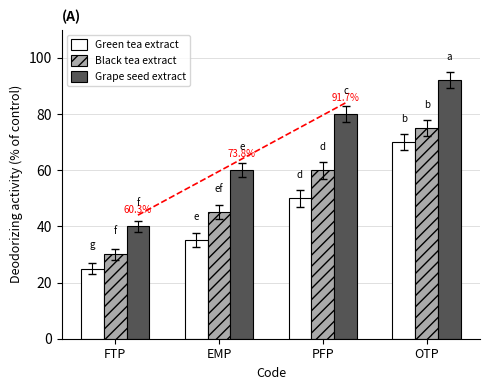

What is the label of the 3rd bar from the left?

PFP